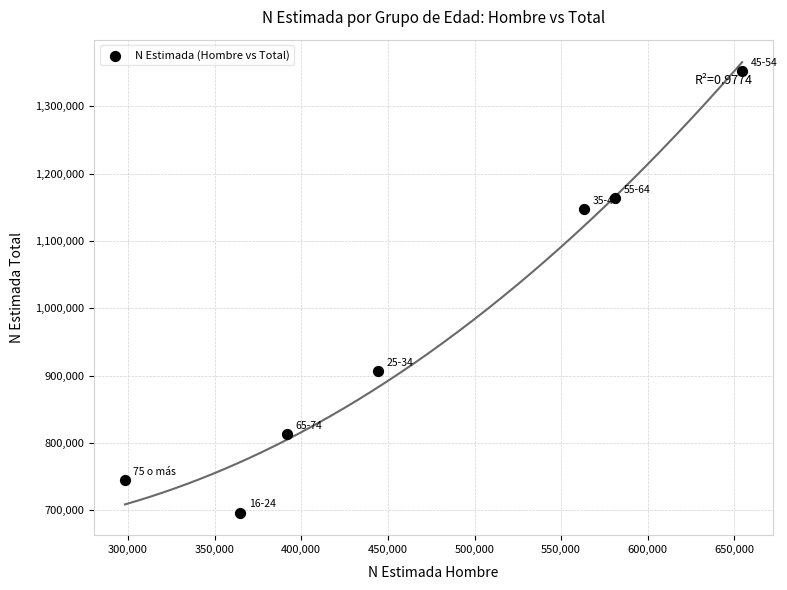

What is the range of Y values (max minus min)?

654749